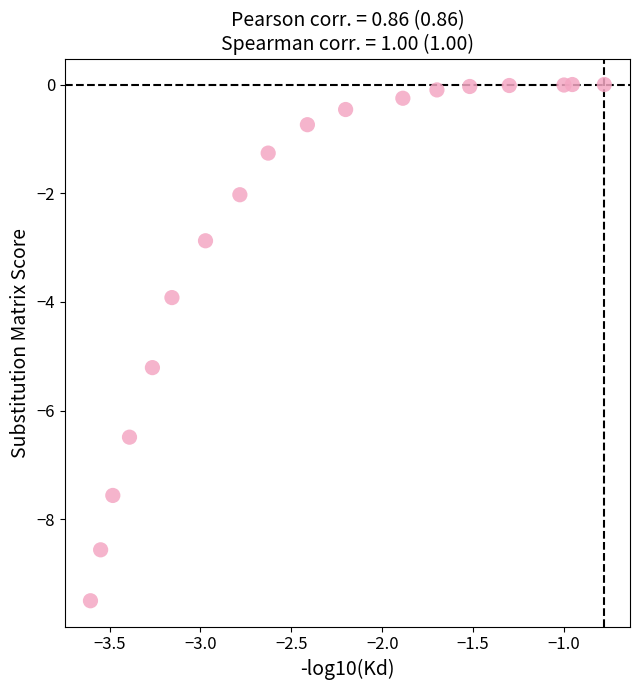

What is the range of X values (max minus min)?

2.8